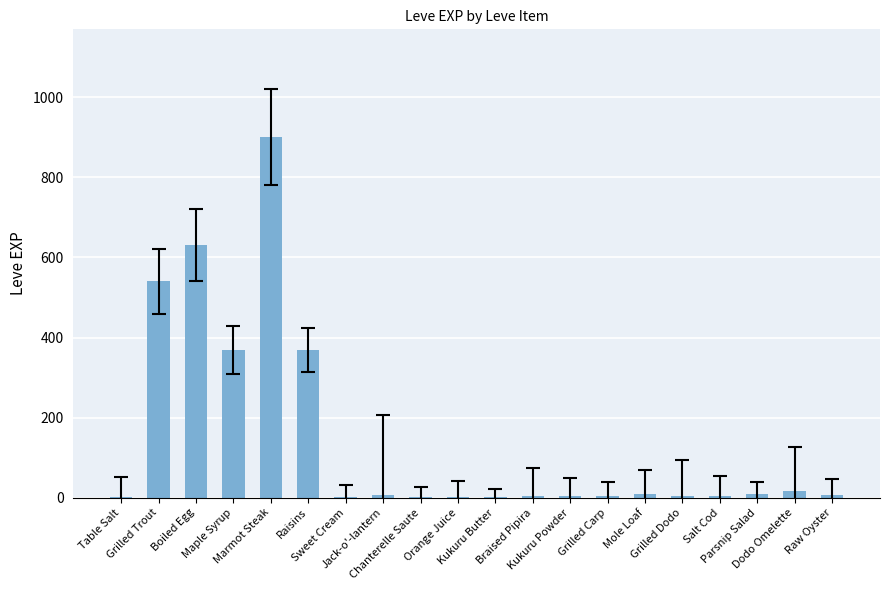

How many categories are shown in the chart?

20